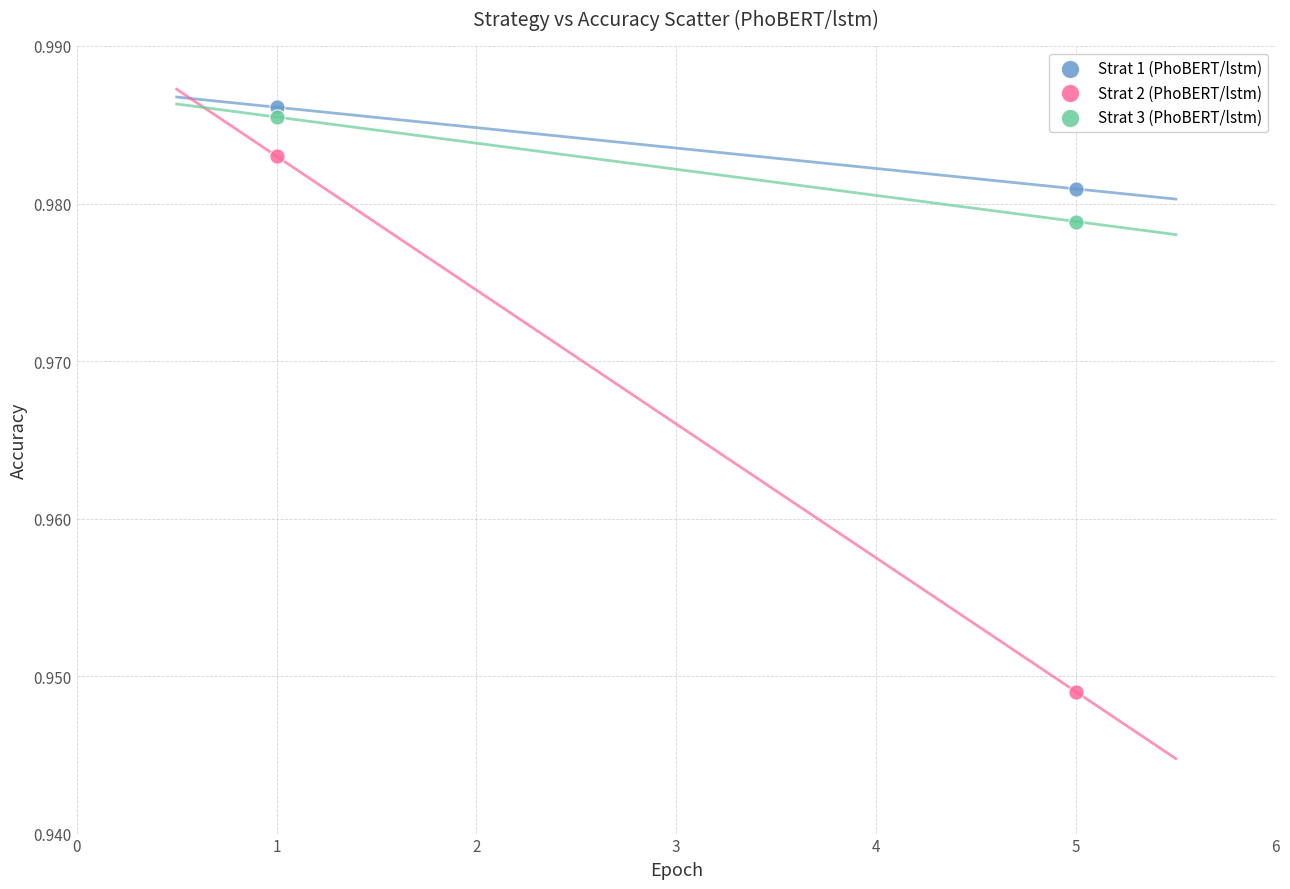

Which series contains the highest Y value?

Strat 1 (PhoBERT/lstm)